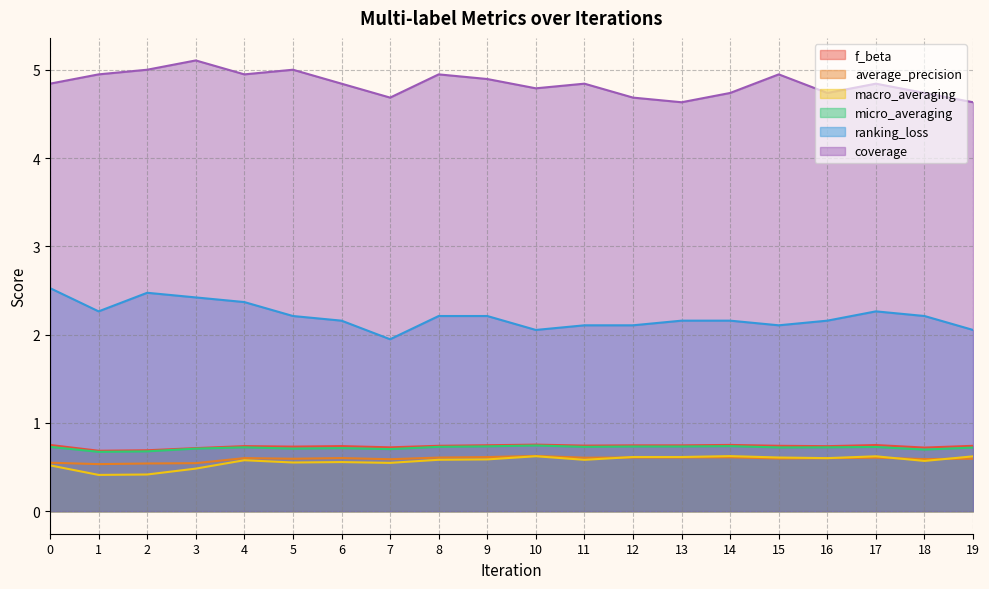

What is the greatest value displayed?

5.1